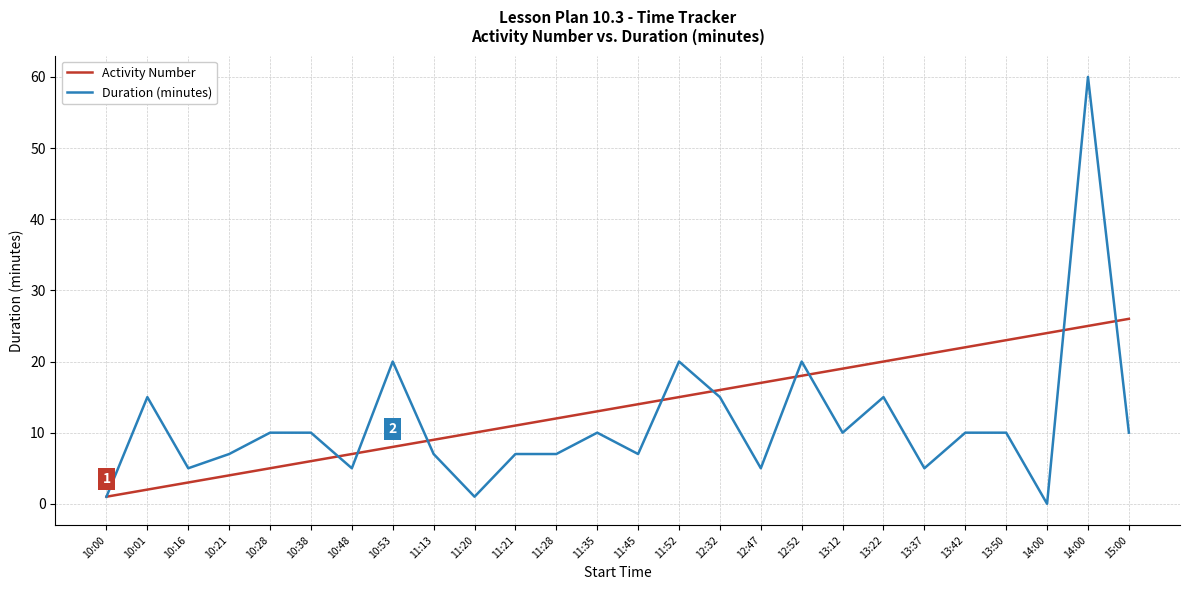

Is this an area chart (filled region under the line)?

No